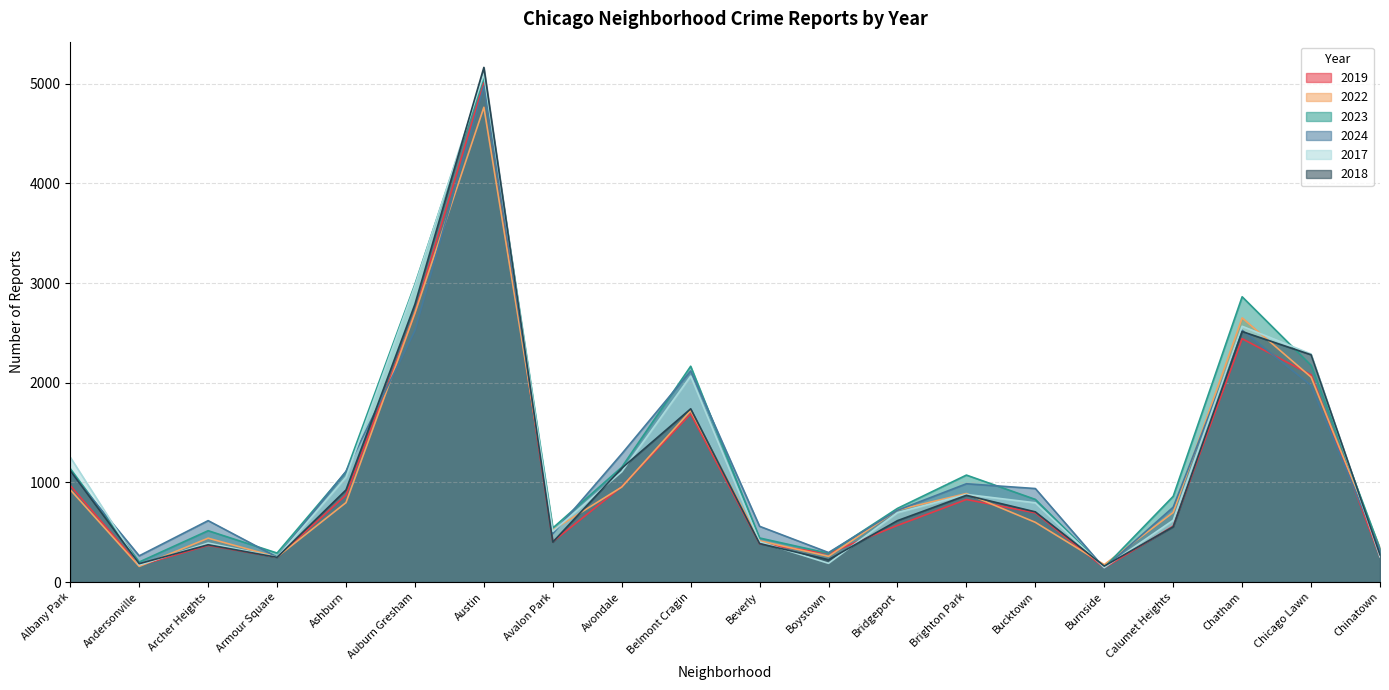

Which series has the widest spread of values?

2018